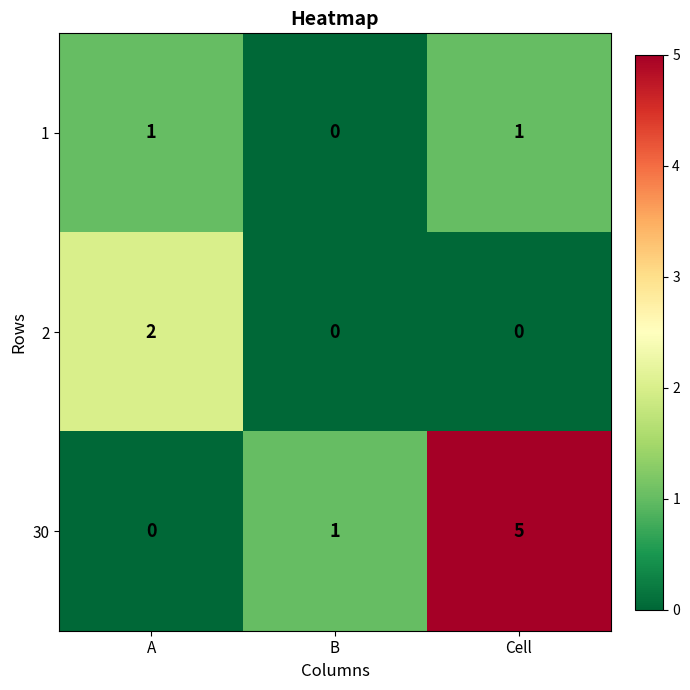

What is the difference between the maximum and minimum values in the 30 series?

5